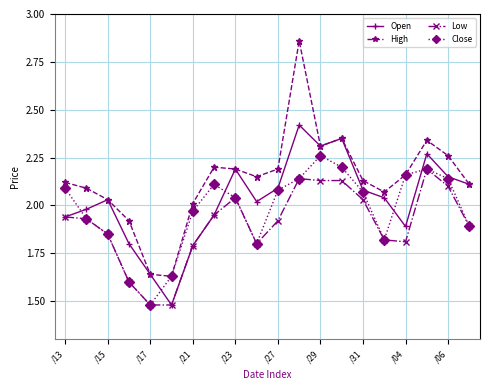

Rank the series by their maximum value, from lowest to highest.

Low, Close, Open, High